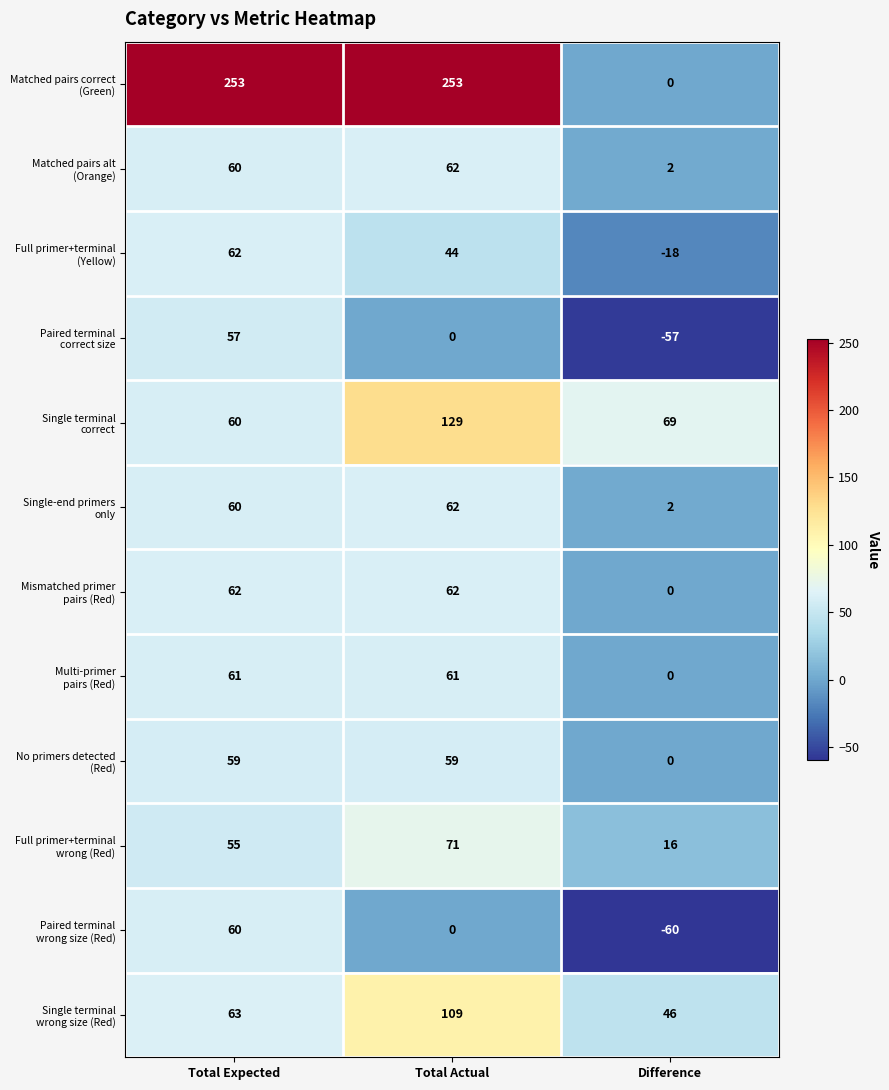

What is the maximum value shown in the chart?

253